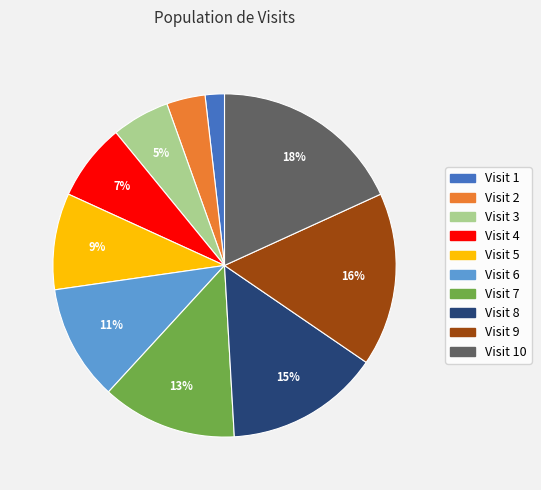

Does any single category account for the majority?

No